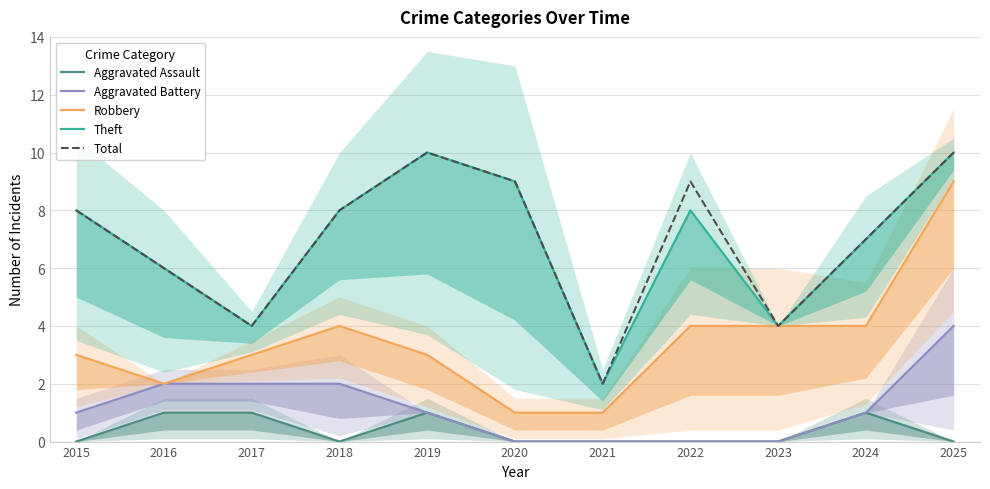

At which category does Robbery reach its first local valley?

2016